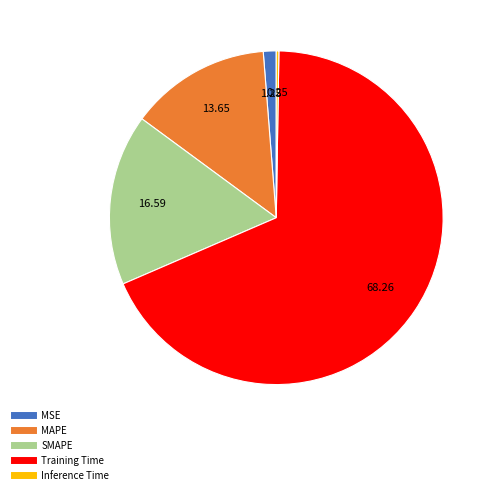

Between MSE and SMAPE, which is larger?

SMAPE